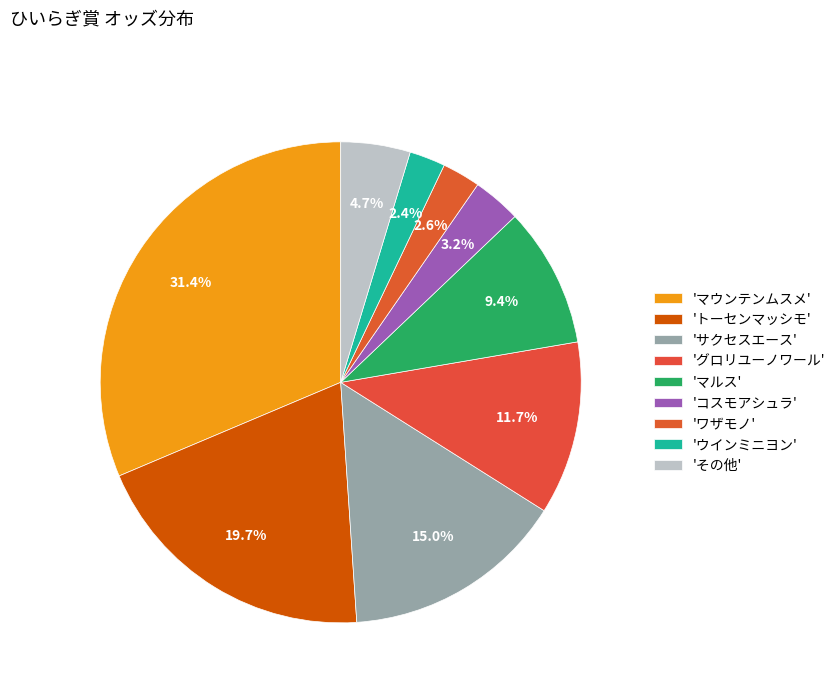

How many slices are in this pie chart?

9